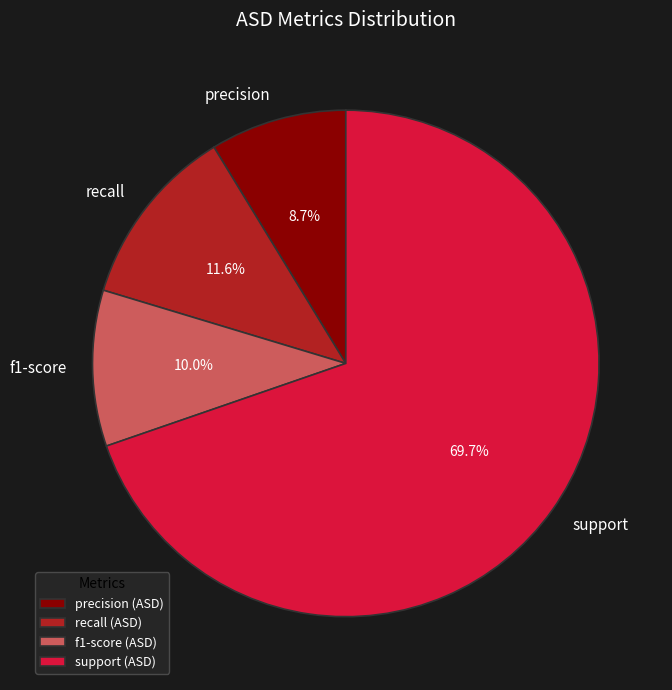

Is there a majority slice in this chart?

Yes